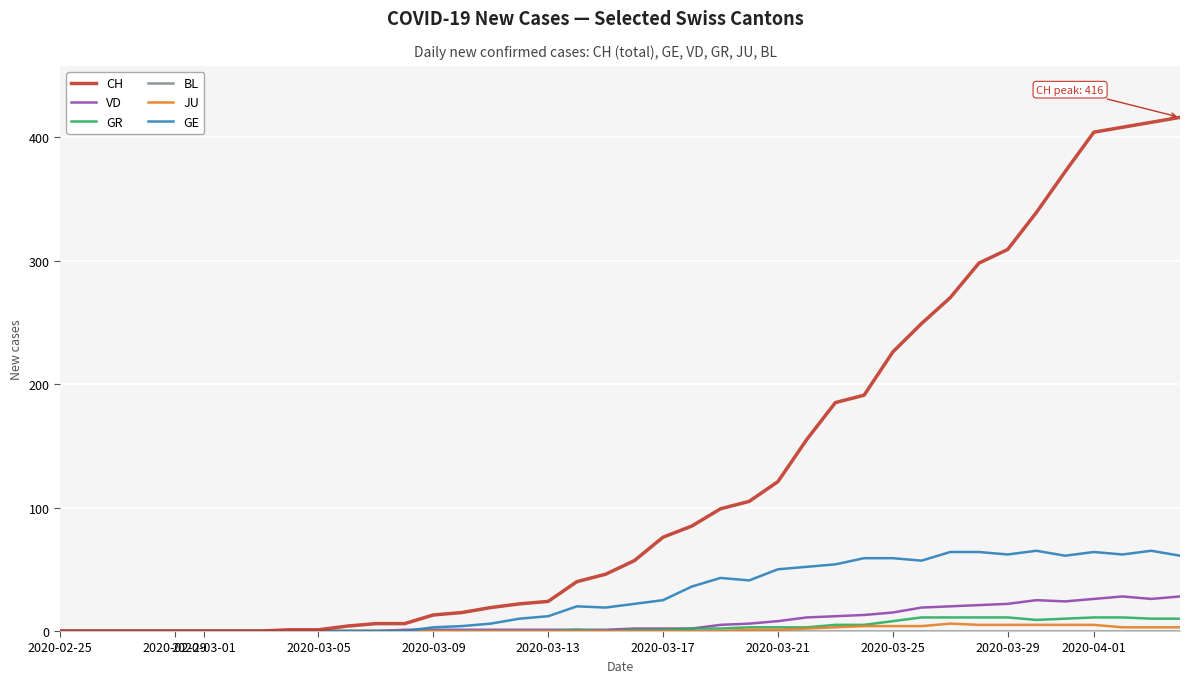

Which series has the largest range (max minus min)?

CH